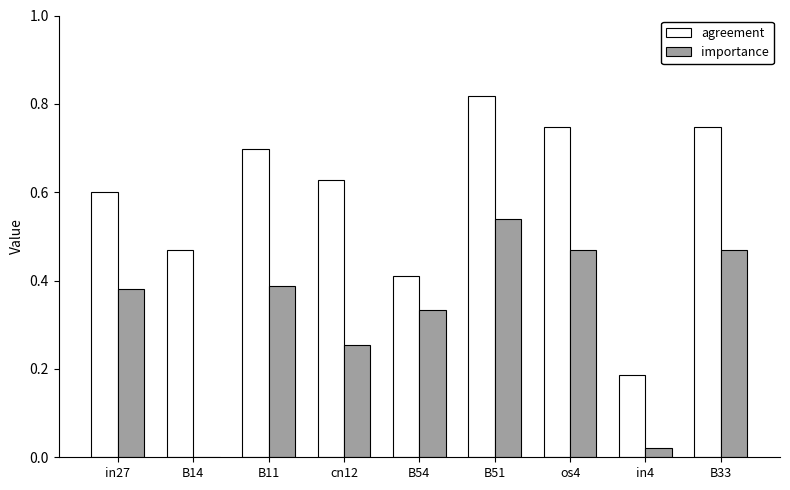

What is the sum of the agreement values at B11 and os4?

1.4